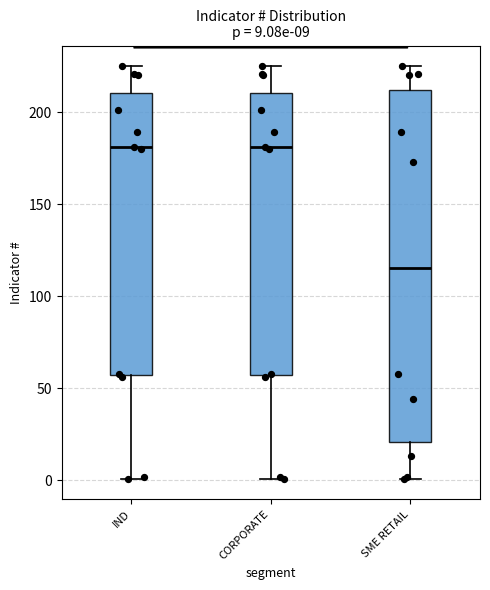

Comparing the boxes themselves (not the whiskers), which one is the tallest?

SME RETAIL